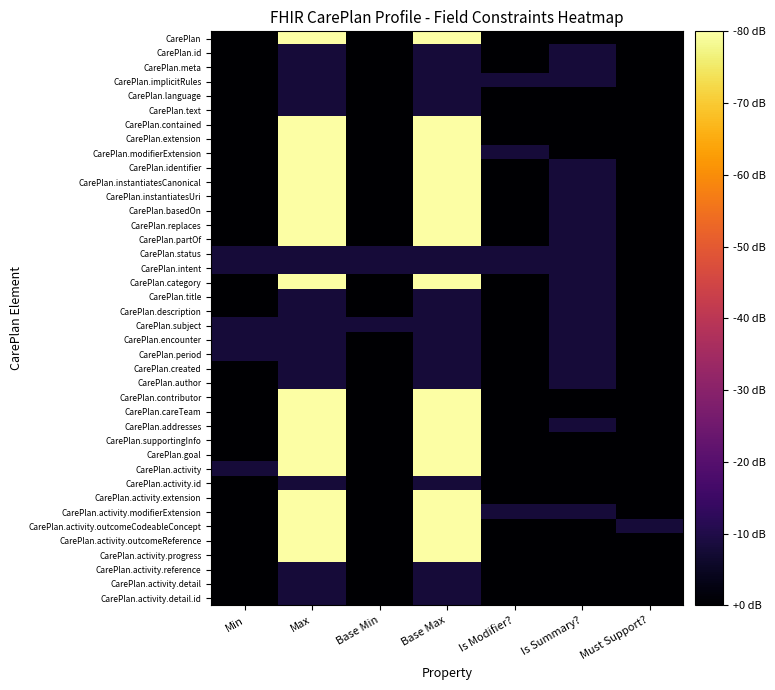

What is the total value across all series at Is Modifier??

40.1